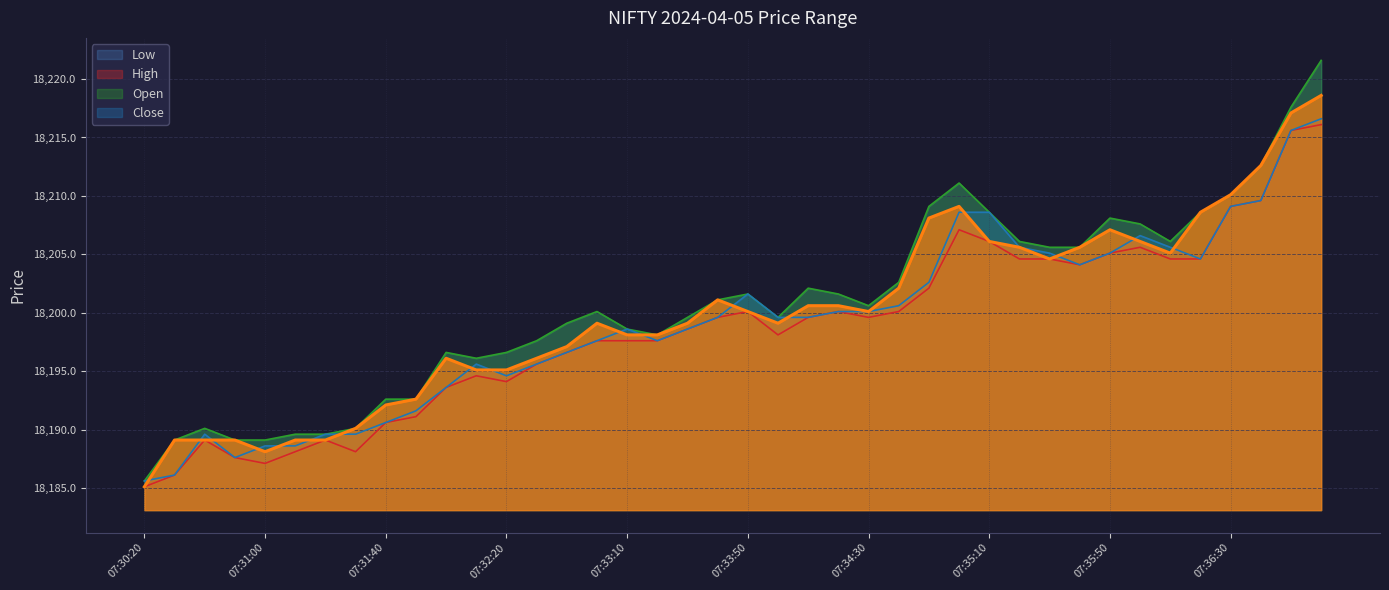

What is the highest value of the Close series?

18218.6